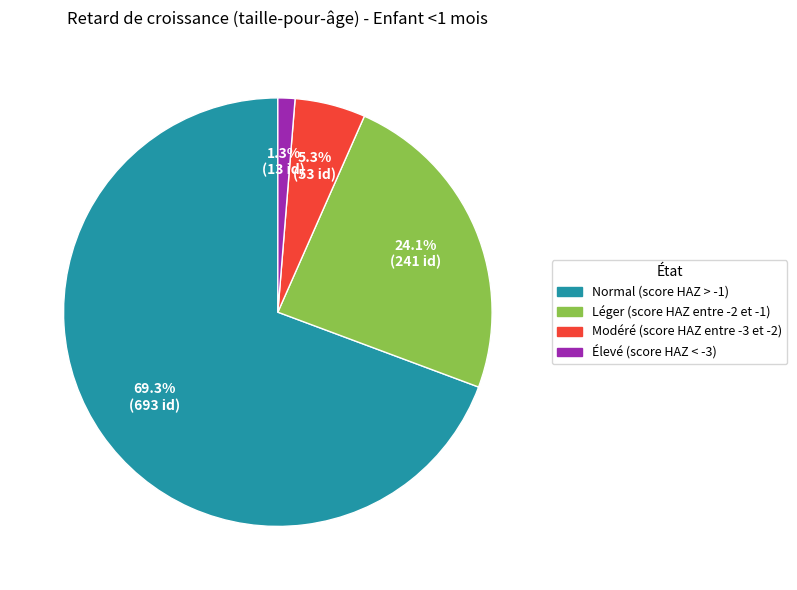

How much of the chart is everything except Élevé (score HAZ < -3)?

98.7%